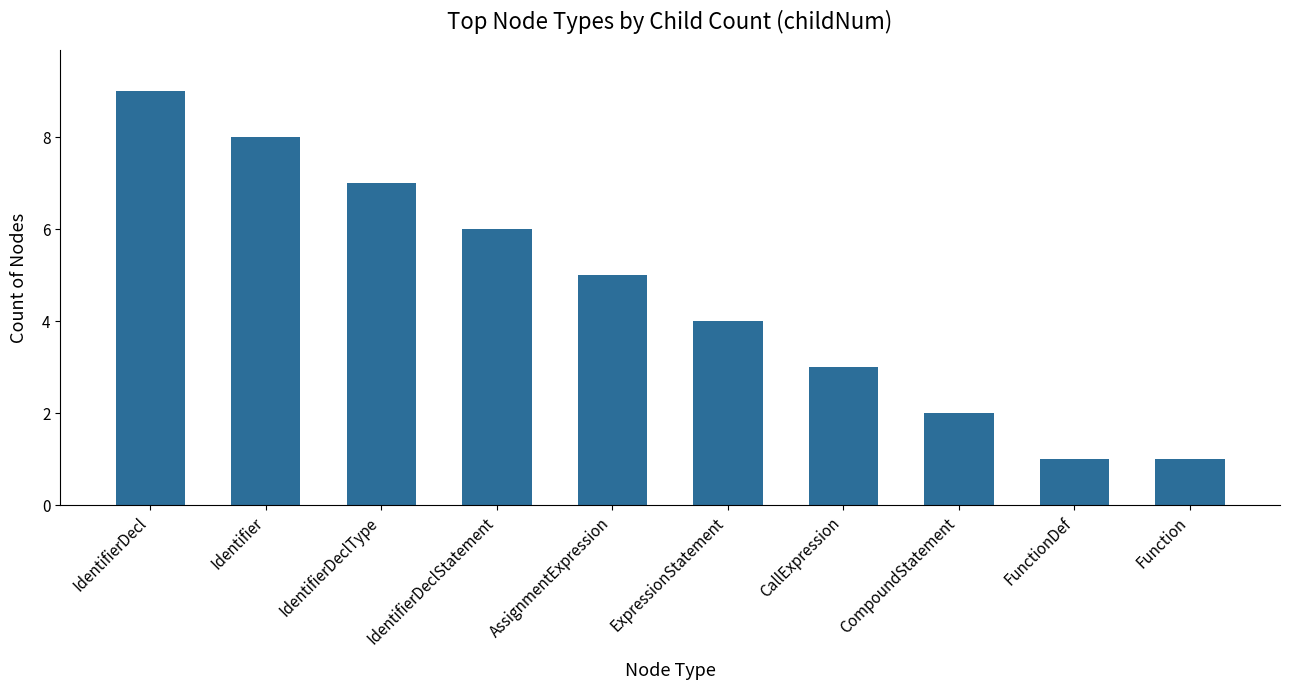

Reading left to right, what are all the values shown in this chart?

IdentifierDecl=9	Identifier=8	IdentifierDeclType=7	IdentifierDeclStatement=6	AssignmentExpression=5	ExpressionStatement=4	CallExpression=3	CompoundStatement=2	FunctionDef=1	Function=1